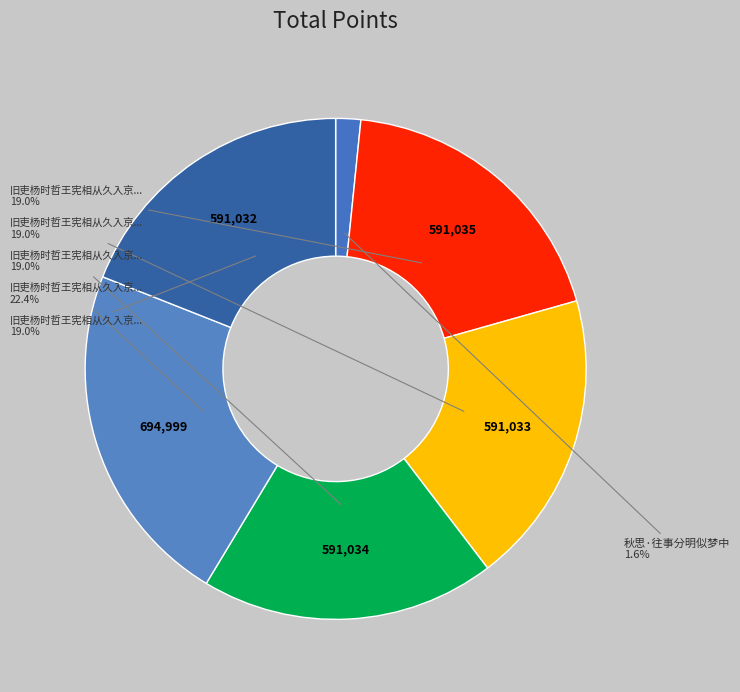

How many segments does this pie chart have?

6